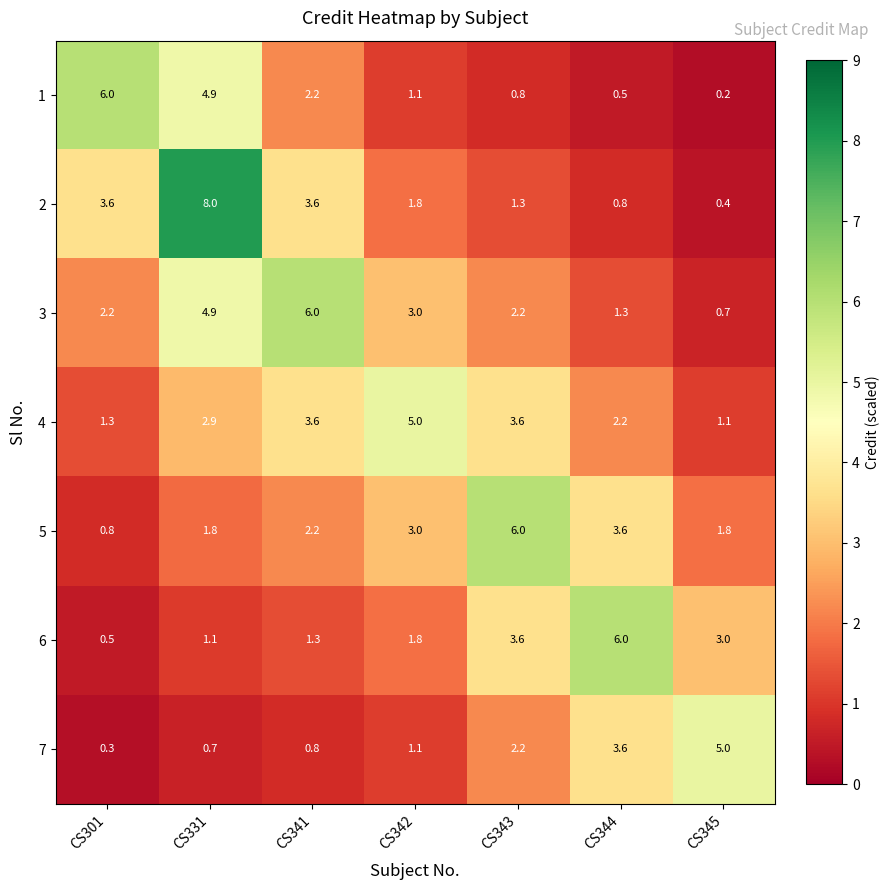

At which category is the sum across all series the highest?

CS331